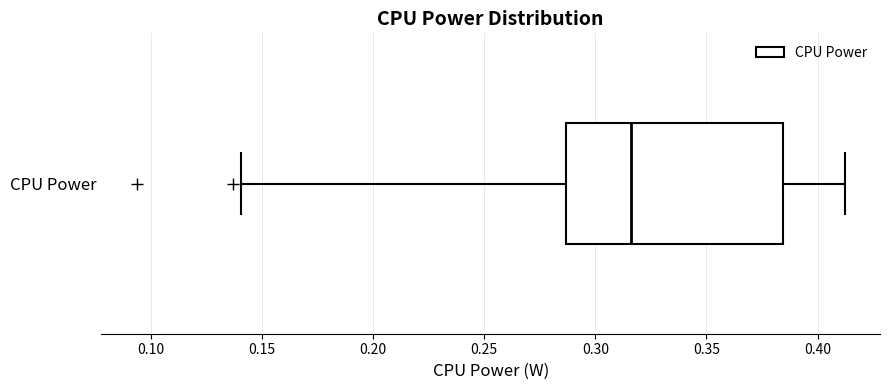

Where is the right edge of the box for CPU Power on the x-axis? The values are not printed on the chart, so give them approximately, as read against the axis.

0.385